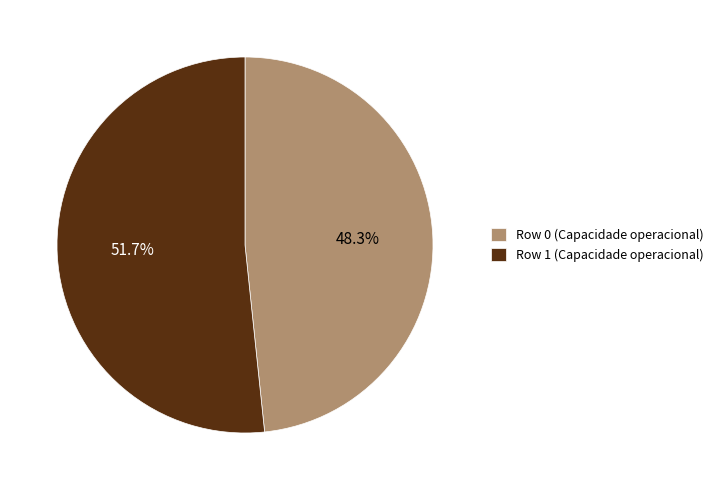

Count the number of slices in the pie.

2